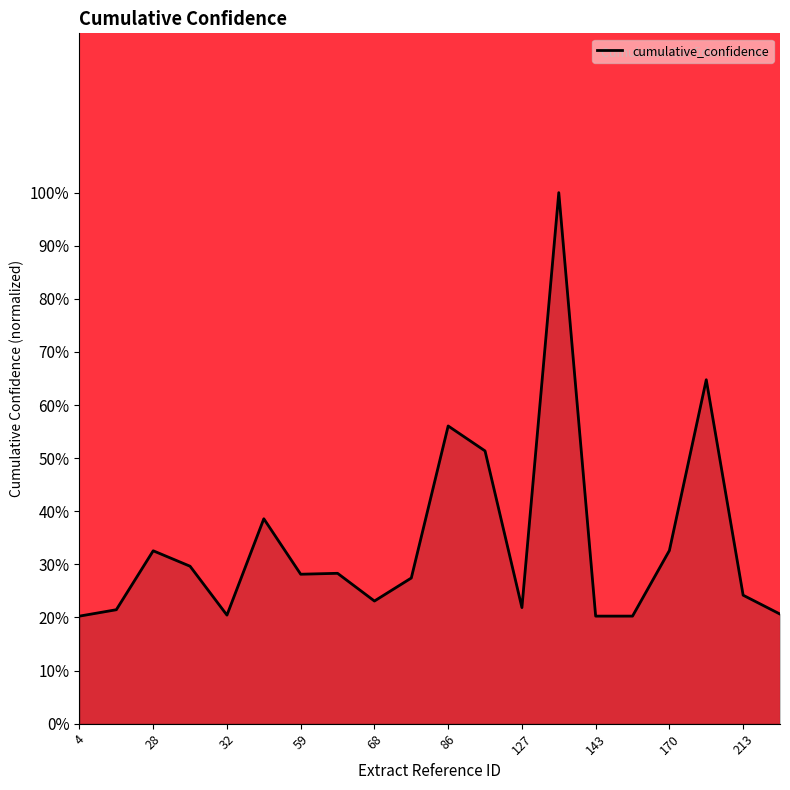

Reading right to left, what are all the values shown in this chart?

0.2	0.2	0.6	0.3	0.2	0.2	1.0	0.2	0.5	0.6	0.3	0.2	0.3	0.3	0.4	0.2	0.3	0.3	0.2	0.2